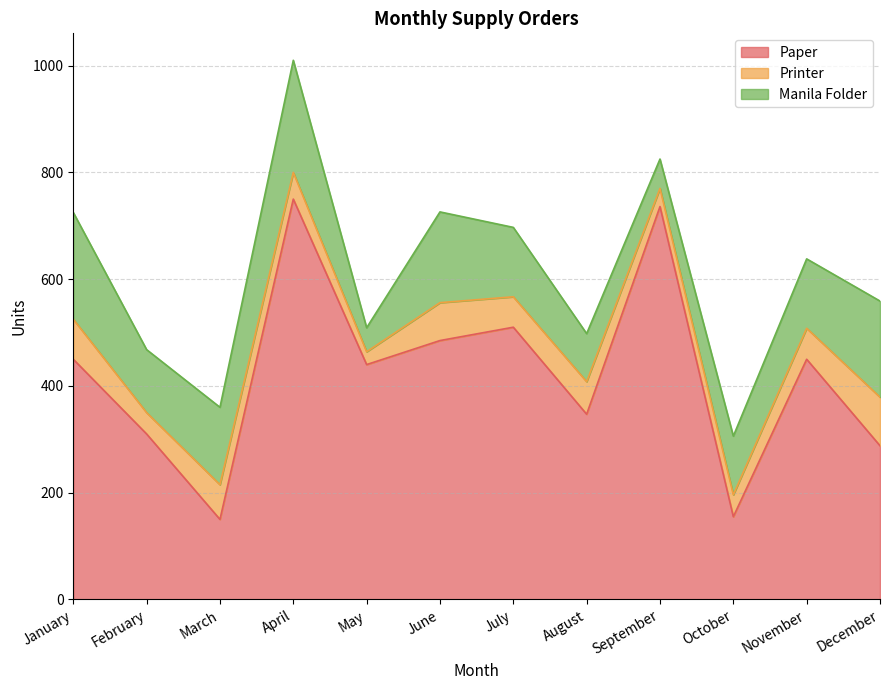

At which category does Paper reach its first local peak?

April